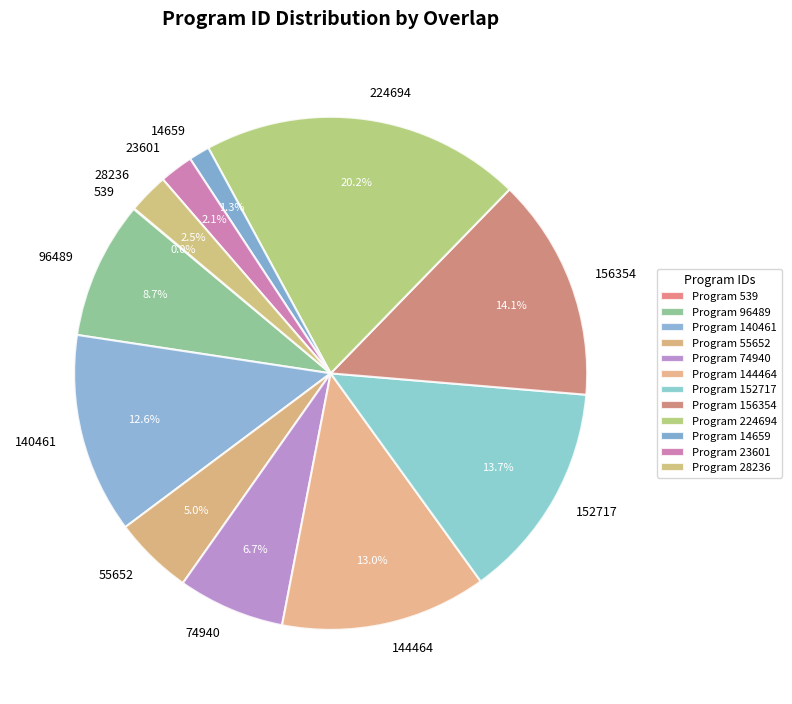

Is the sum of 55652 and 152717 greater than half?

No